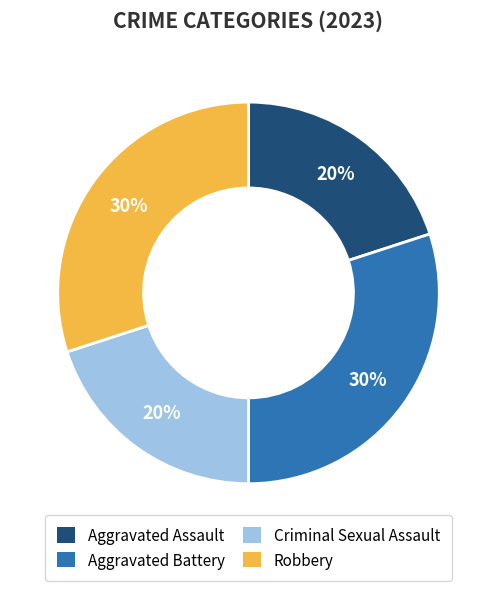

How many slices are in this pie chart?

4